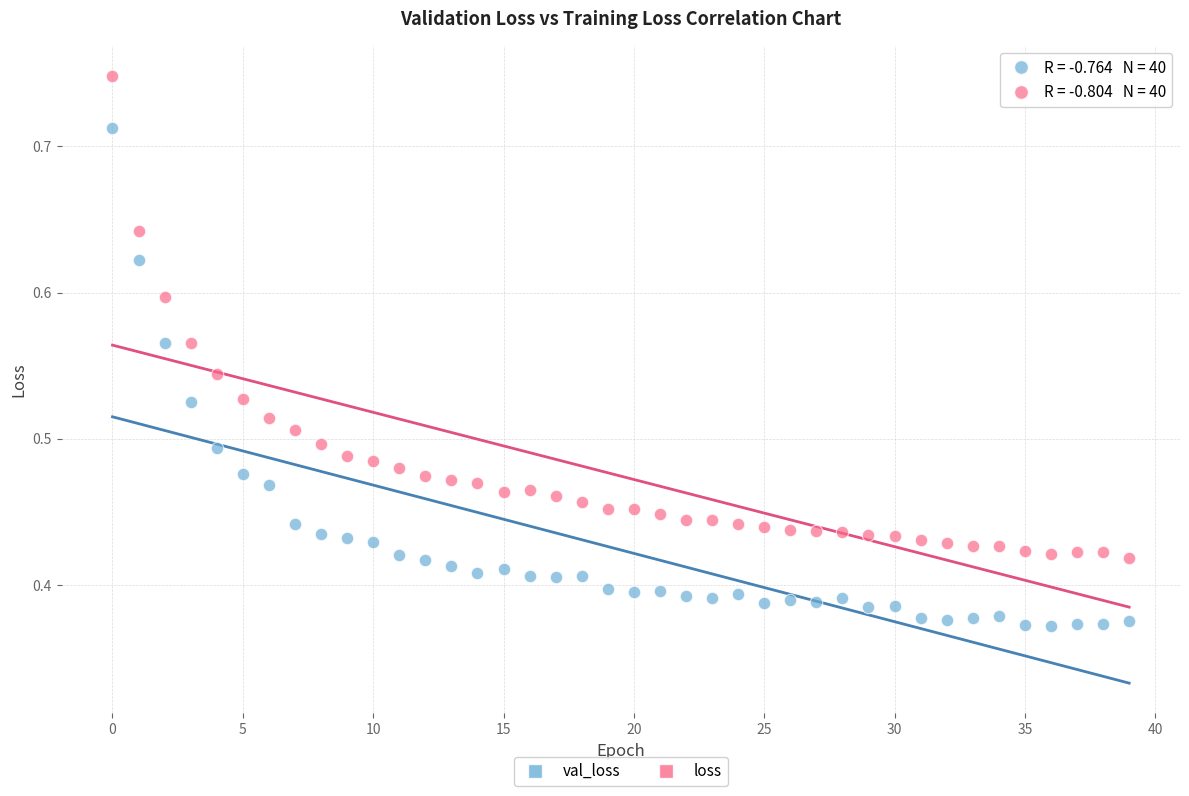

Which series reaches the maximum Y coordinate?

loss